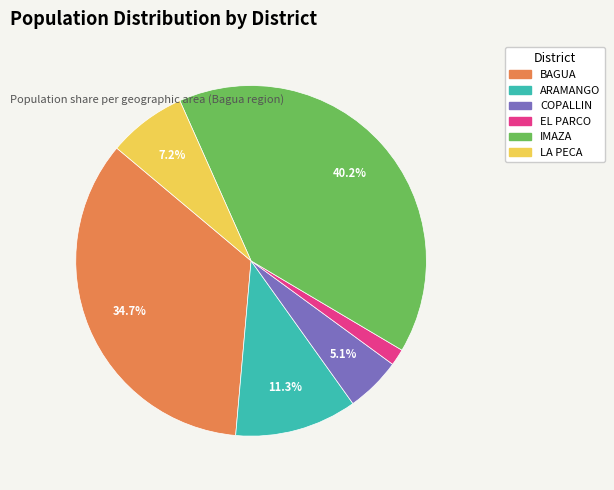

How many slices are in this pie chart?

6